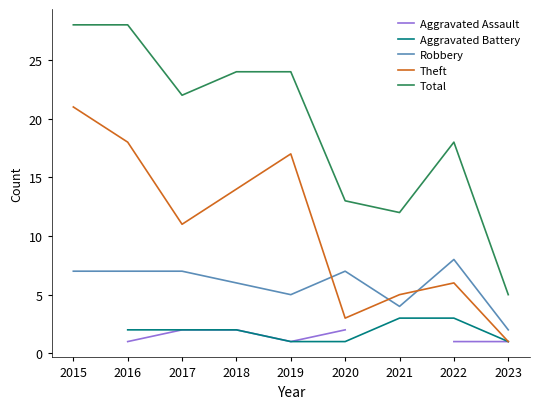

The Robbery series shows 10.6 at 2017. True or false?

False